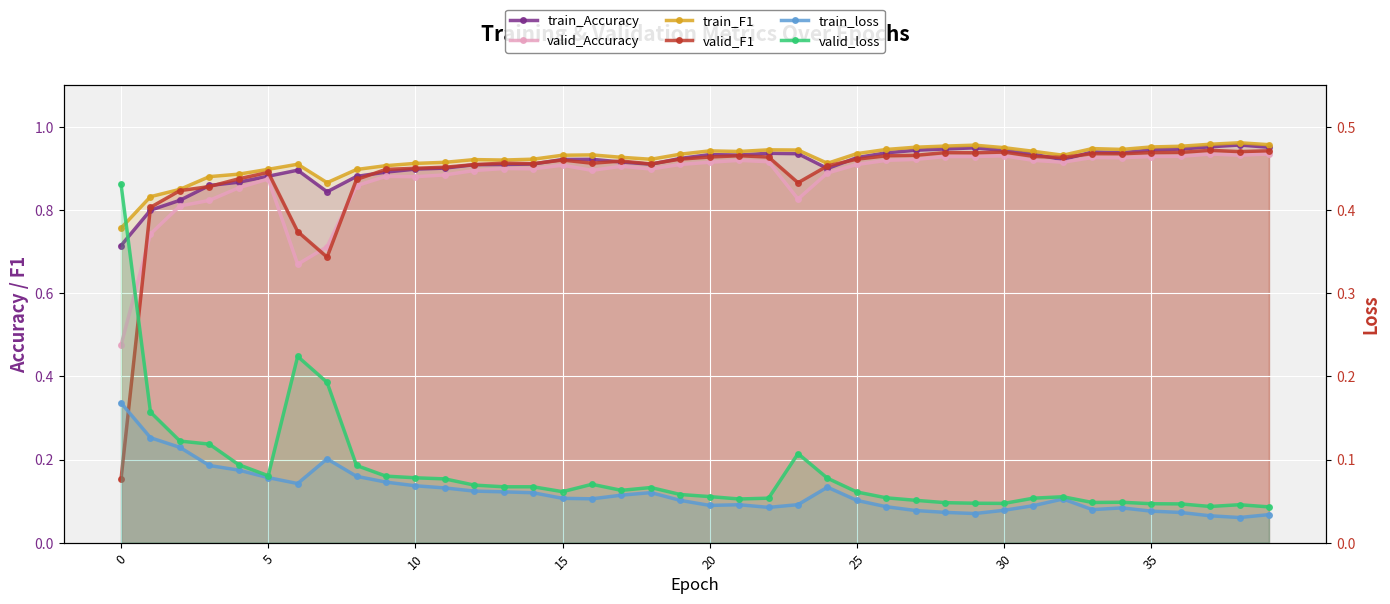

What is the total value across all series at 32?

3.8